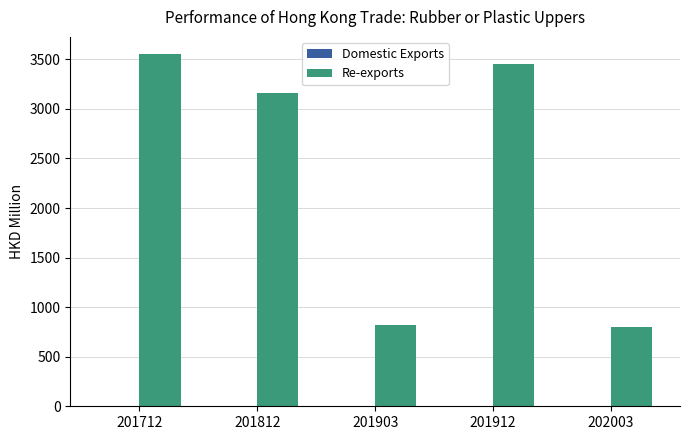

Is it true that Re-exports equals 2378.8 at 201912?

False